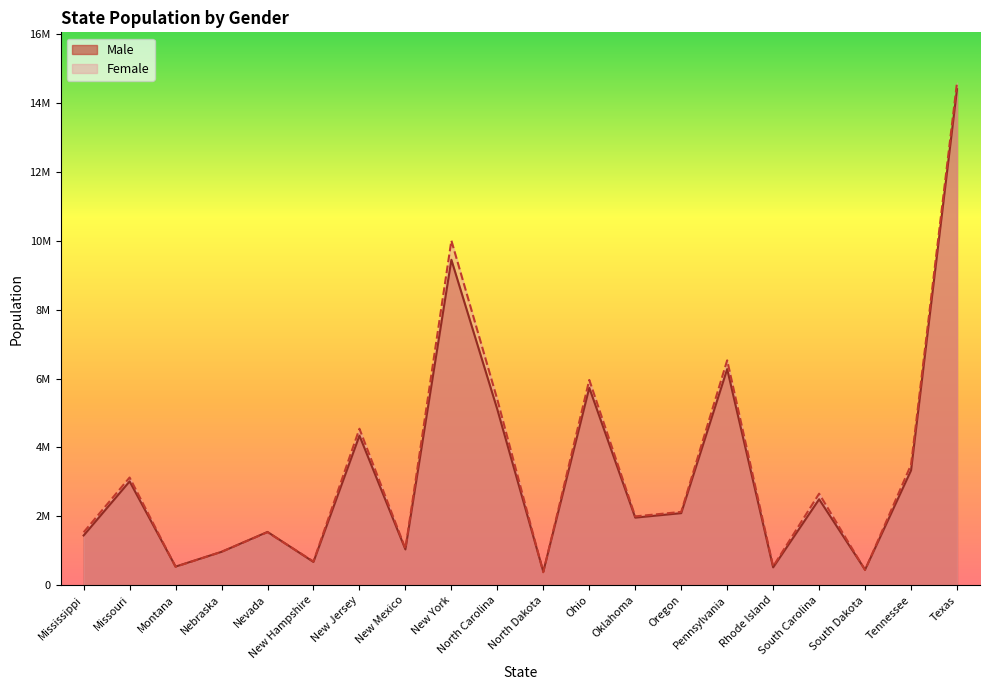

At which category is the sum across all series the highest?

Texas